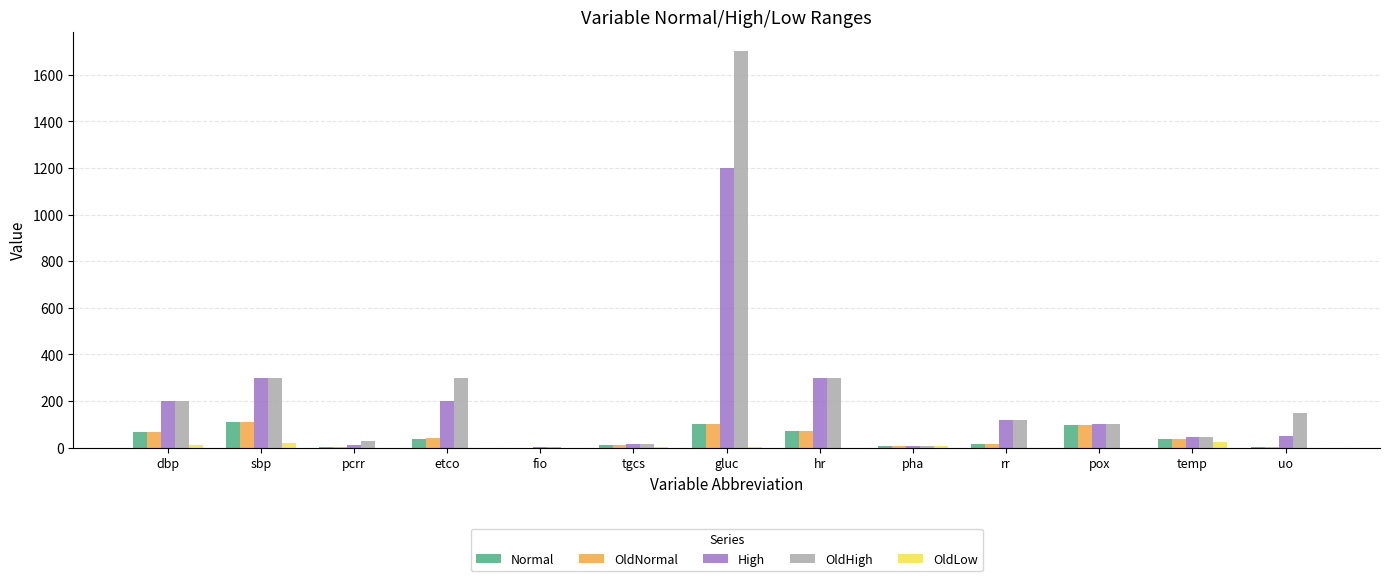

At which category is the sum across all series the highest?

gluc